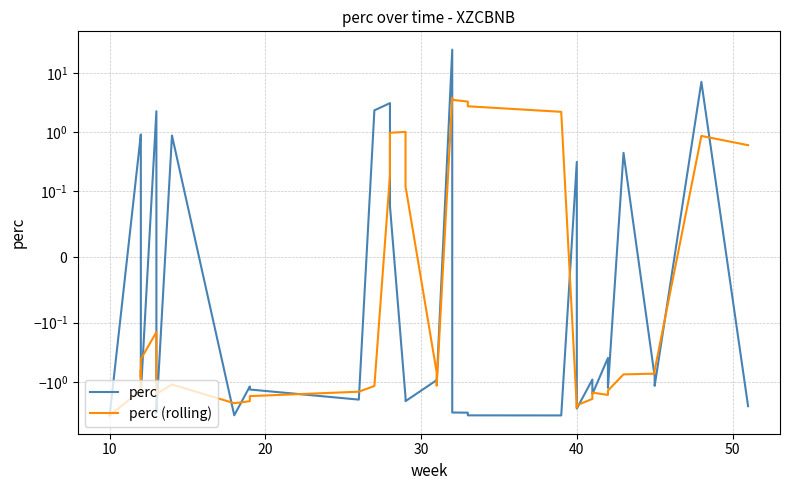

At 50, list the series in order from smallest to largest.

perc, perc (rolling)